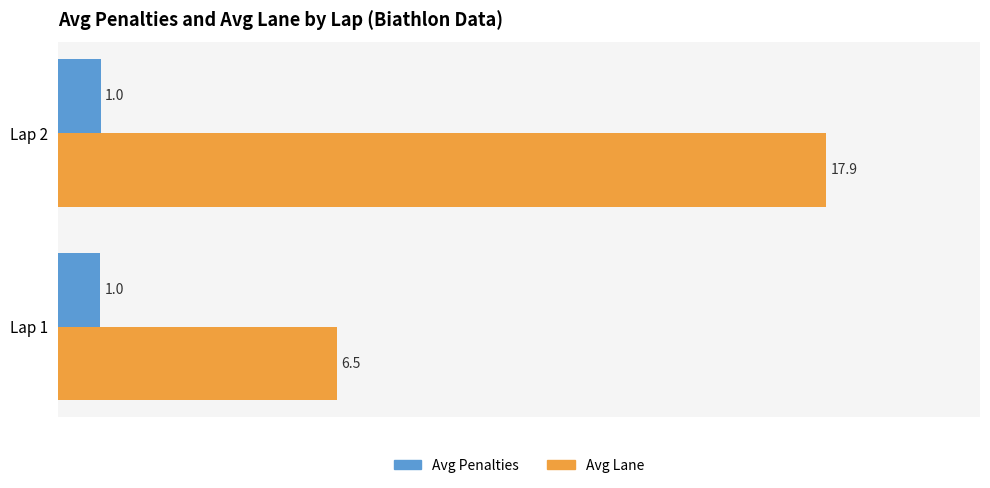

How many data points does each series have?

2